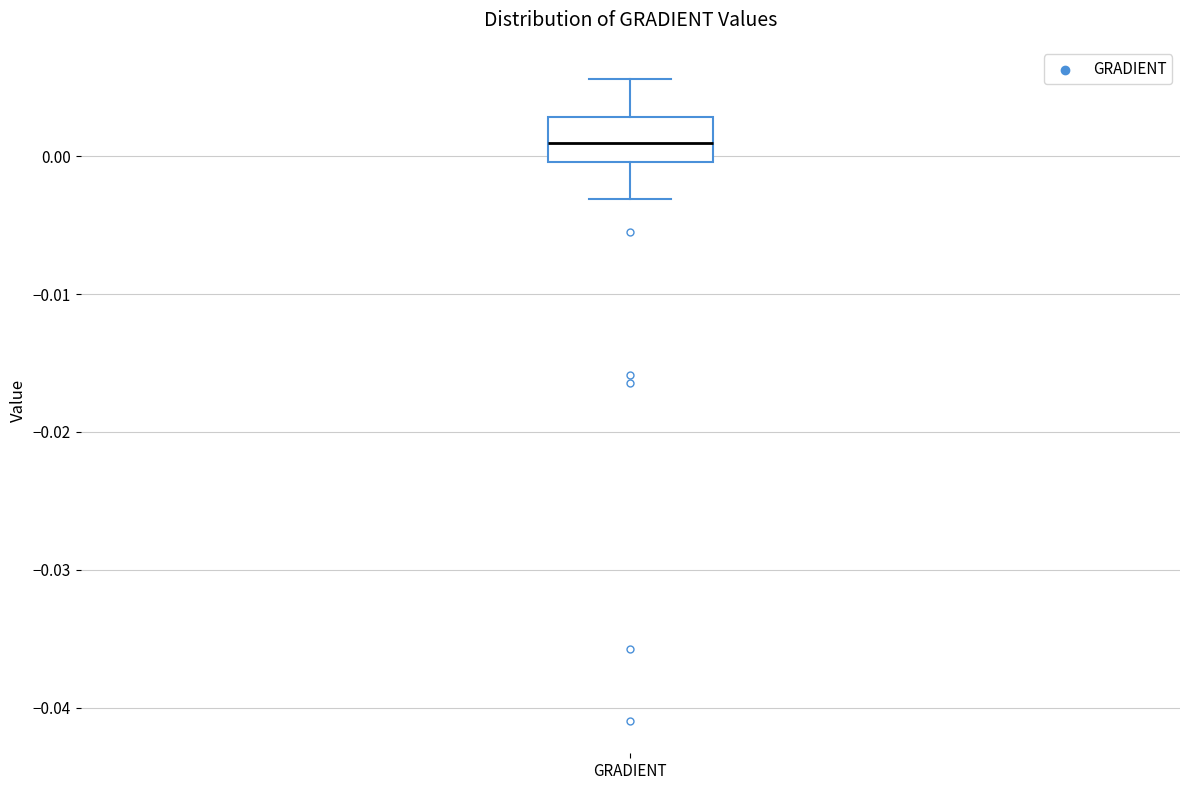

Transcribe this box plot: give where the median line is, the range the box spans, and where the two whiskers end, as read against the y-axis. The values are not printed on the chart, so give them approximately, as read against the axis.

median 0.001, box 0.000 to 0.003, whiskers -0.003 to 0.006